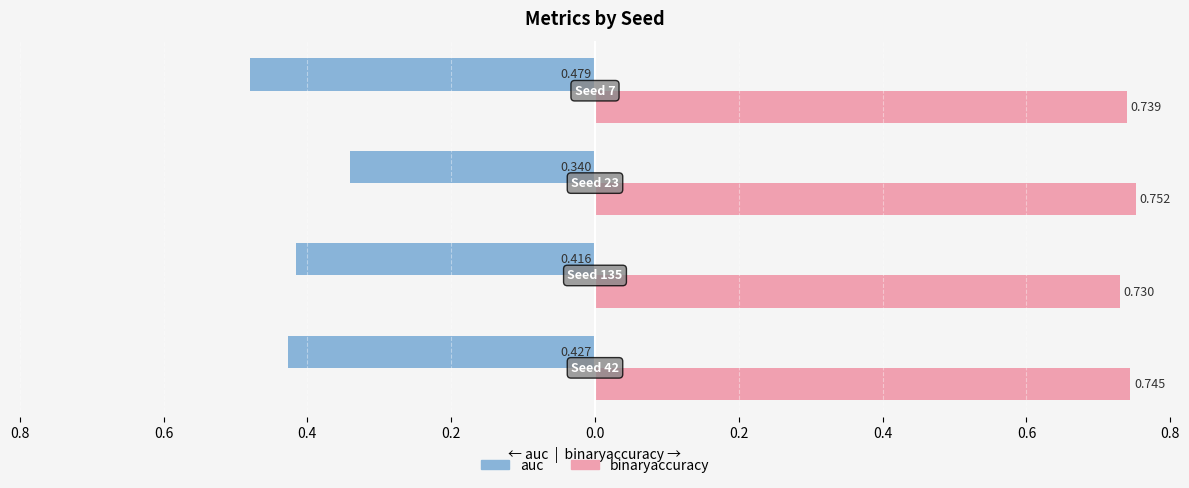

What are all the series names shown in the legend?

auc, binaryaccuracy